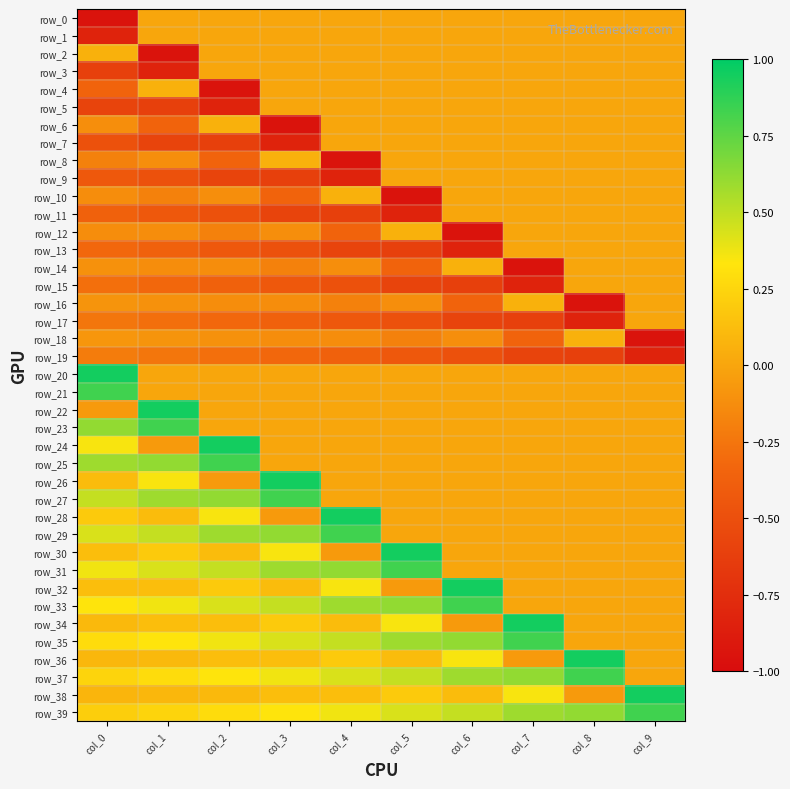

At col_2, list the series in order from smallest to largest.

row_4, row_5, row_7, row_9, row_11, row_13, row_15, row_8, row_17, row_19, row_12, row_16, row_14, row_10, row_18, row_26, row_0, row_1, row_2, row_3, row_20, row_21, row_22, row_23, row_6, row_38, row_30, row_34, row_36, row_32, row_39, row_37, row_28, row_35, row_33, row_31, row_29, row_27, row_25, row_24